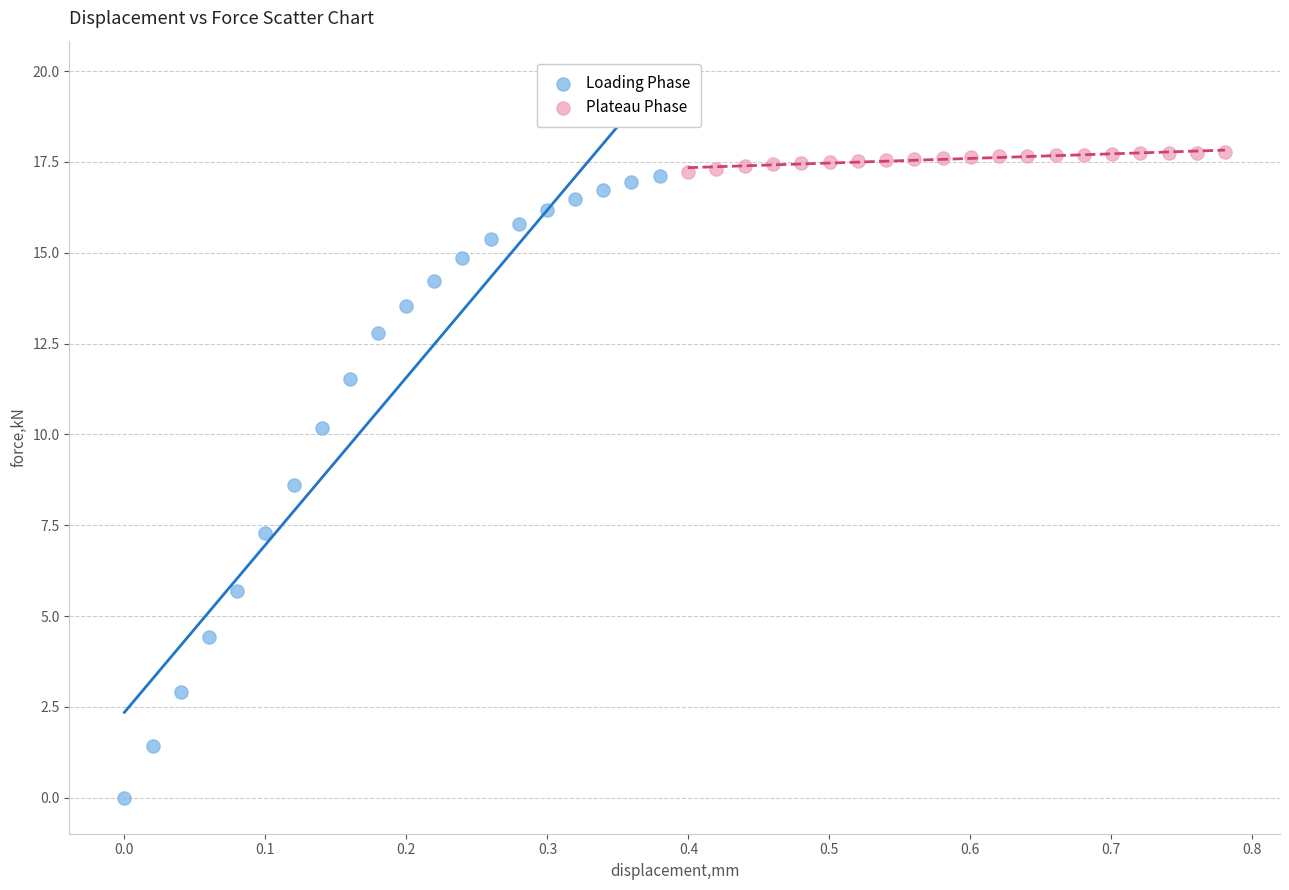

Which series has the largest Y range (max minus min)?

Loading Phase